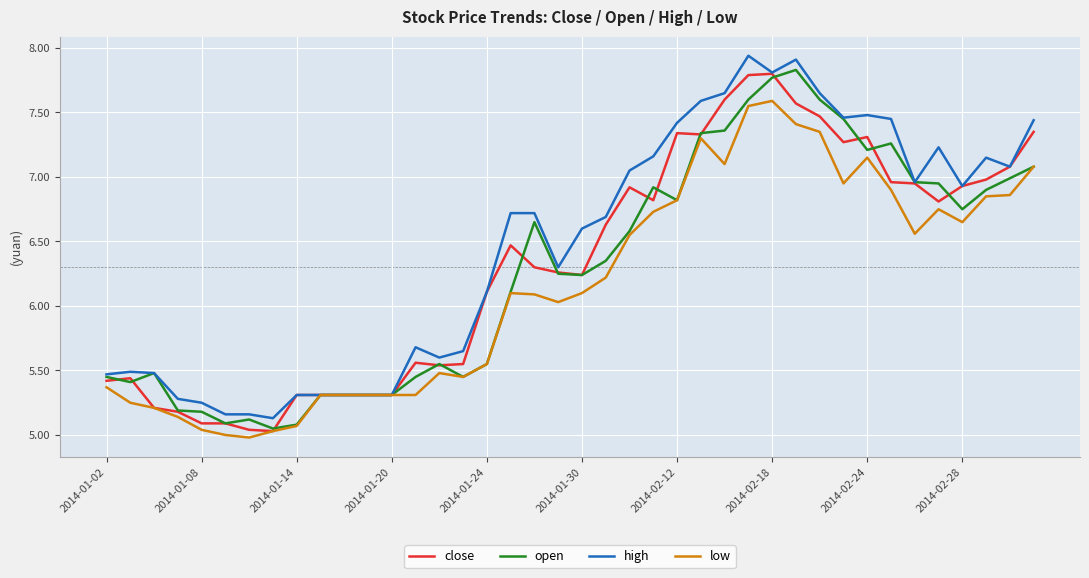

Which series has the largest total across all categories?

high